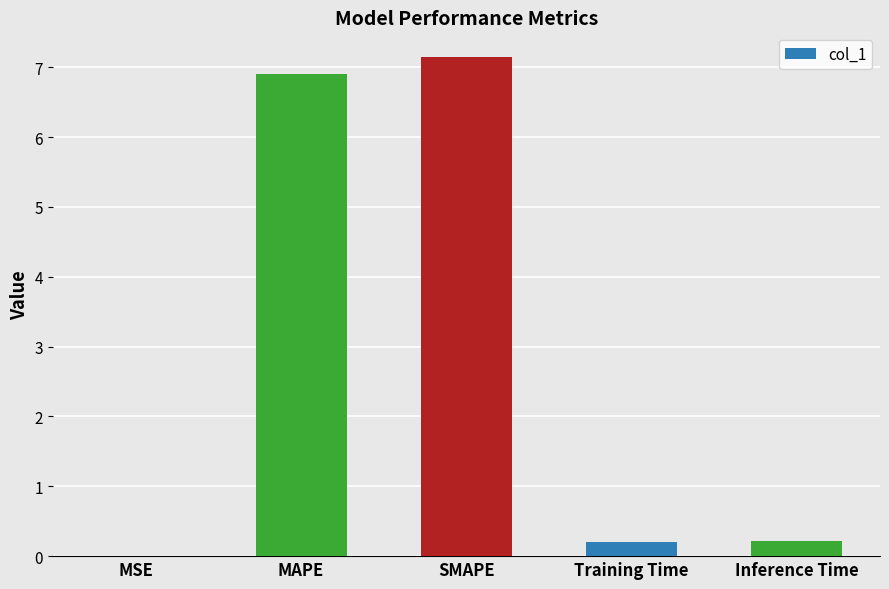

Which label corresponds to the largest value in the chart?

SMAPE